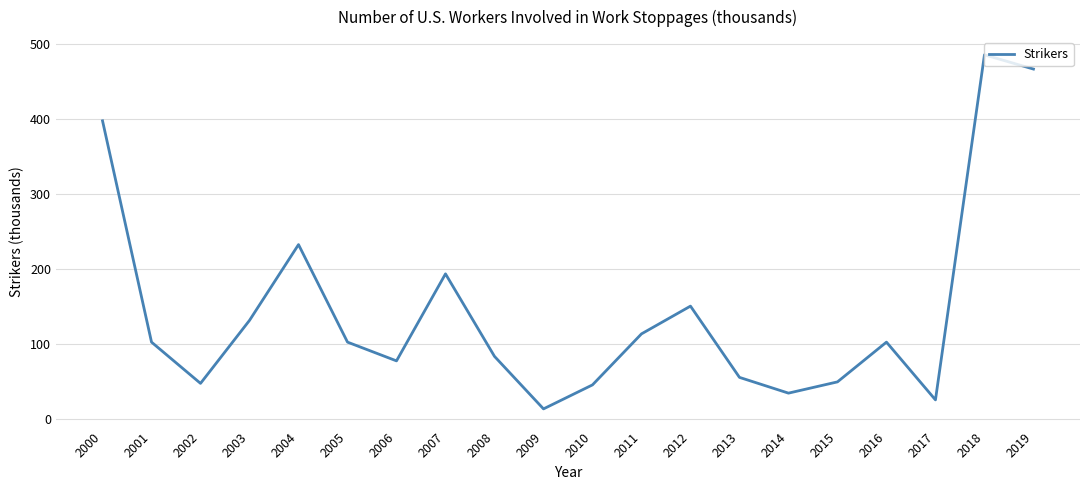

At which category does the data reach its first local peak?

2004